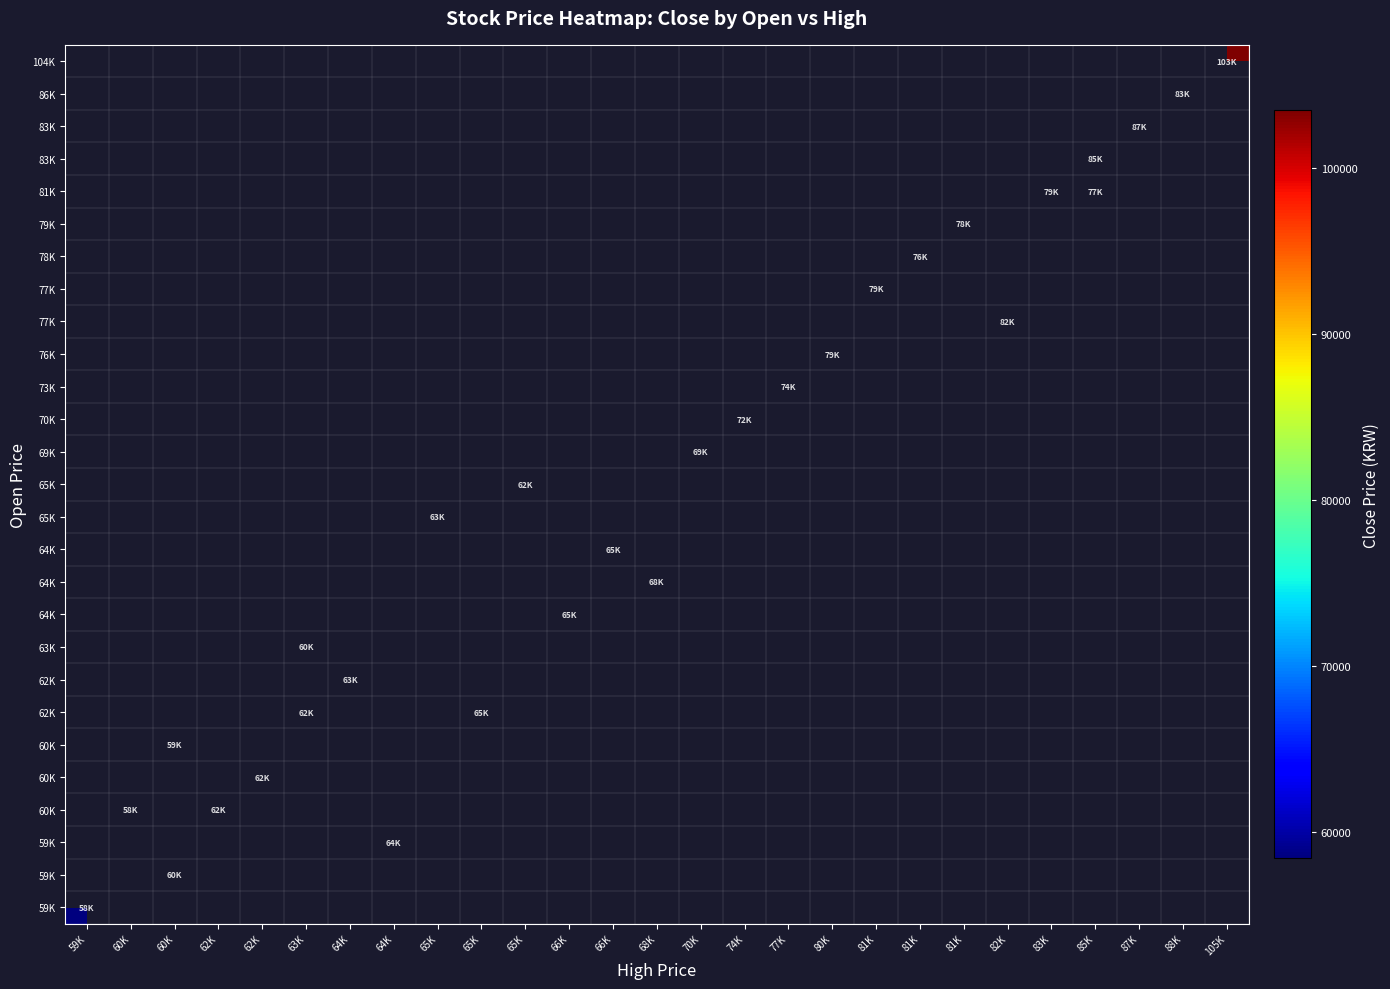

Which category has the lowest value across all series?

59K